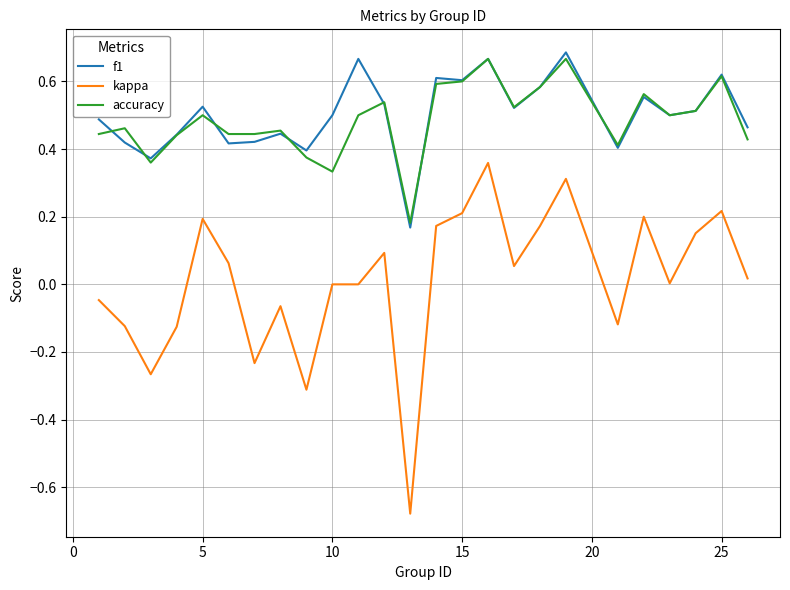

Does the chart display data point markers on the line(s)?

No